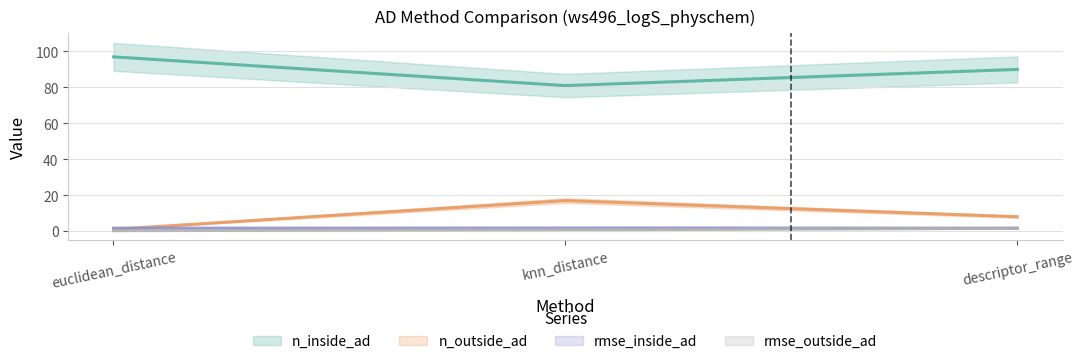

What is the difference between the highest and lowest values at euclidean_distance?

96.7